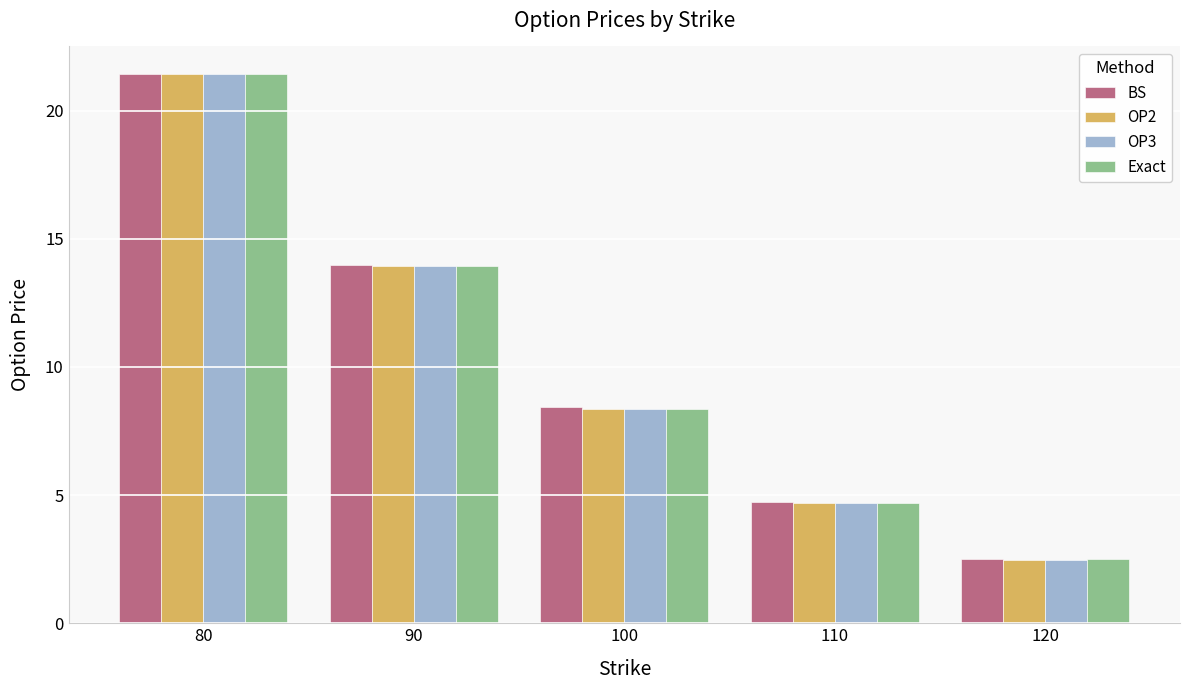

At how many categories does at least one series exceed 6?

3